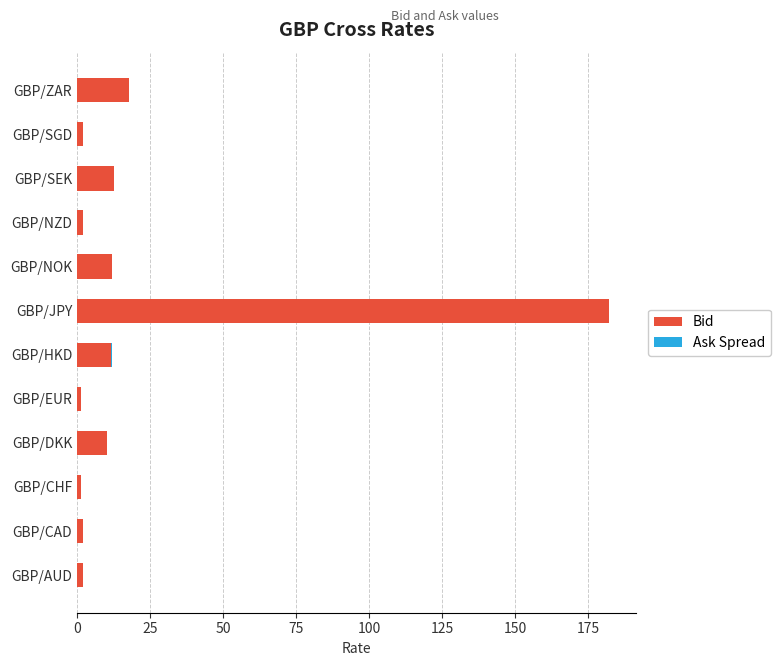

At which label does Bid reach its peak?

GBP/JPY